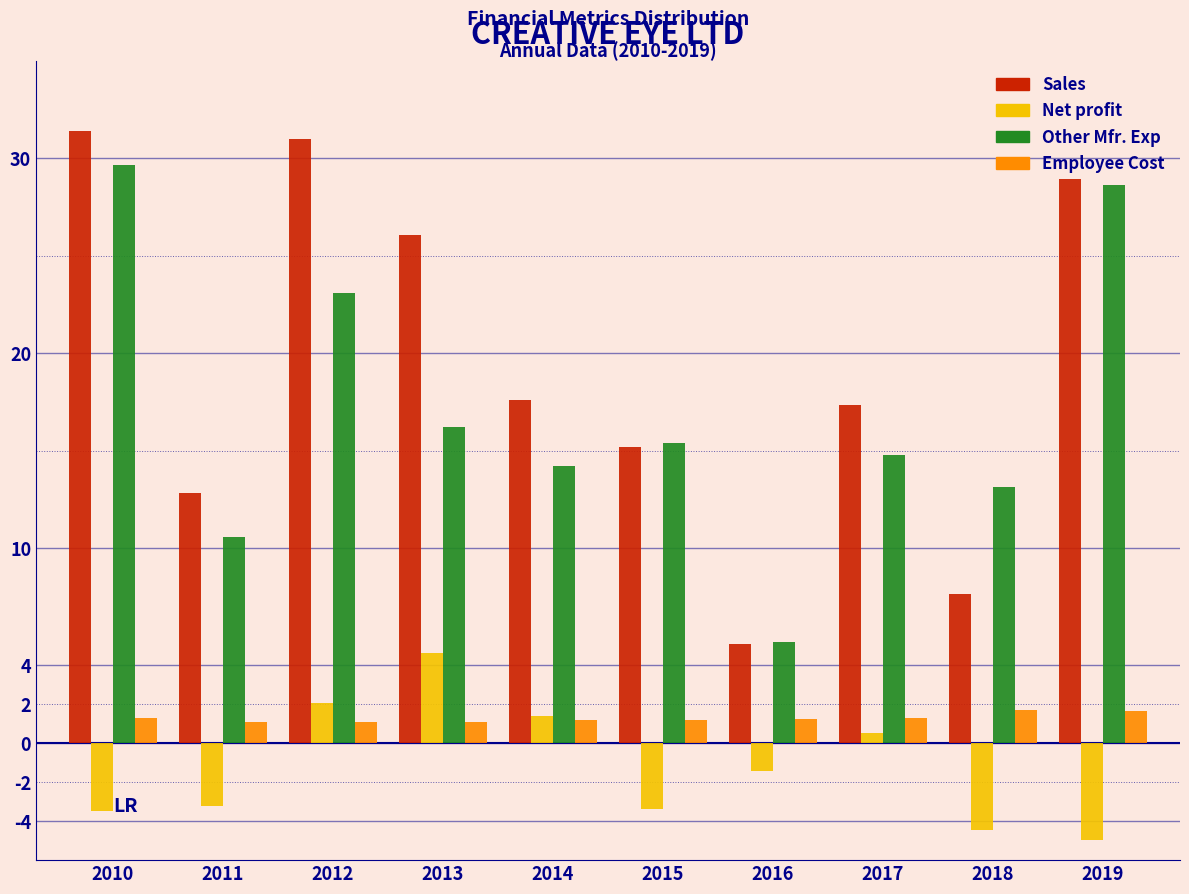

True or false: Sales has a value of 17.8 at 2011.

False